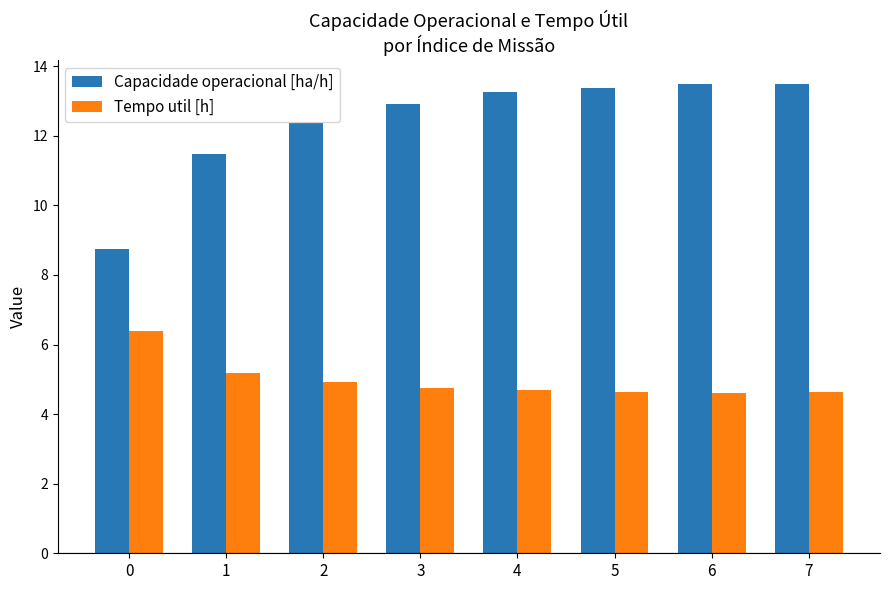

What are all the series names shown in the legend?

Capacidade operacional [ha/h], Tempo util [h]